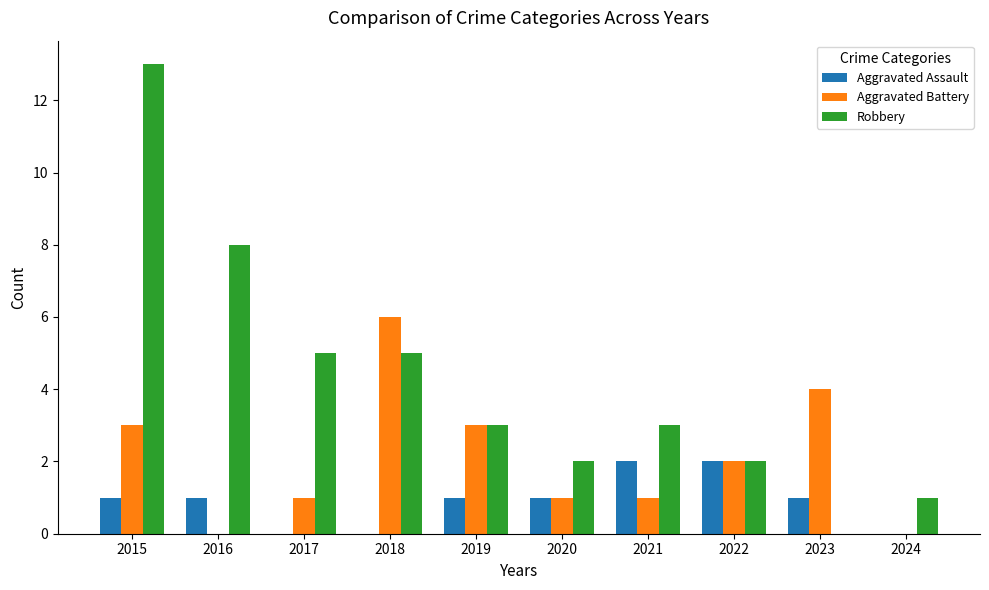

What is the sum of the Aggravated Assault values at 2024 and 2021?

2